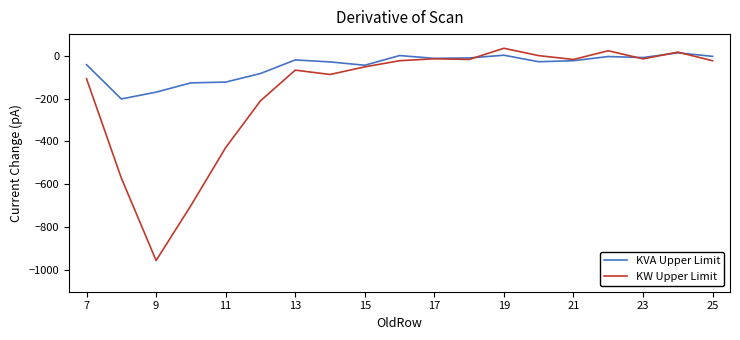

What is the difference between the maximum and second lowest values in the KW Upper Limit series?

732.7